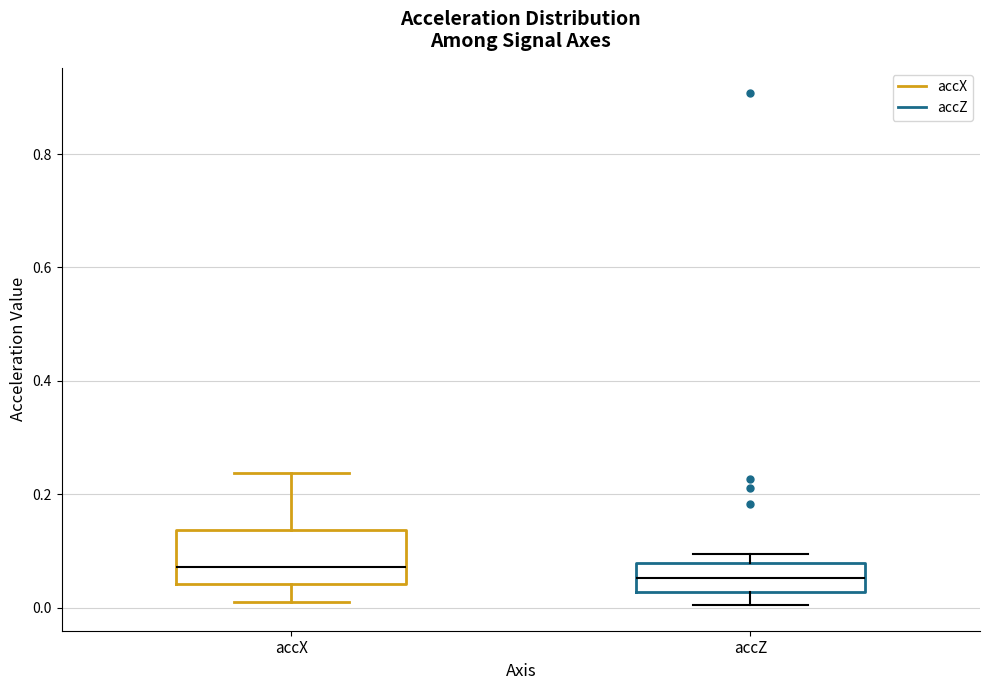

Reading left to right, read every box against the y-axis: the position of its median line, the range the box covers, and the ends of its whiskers. The values are not printed on the chart, so give them approximately, as read against the axis.

accX: median 0.08, box 0.04 to 0.14, whiskers 0.02 to 0.24
accZ: median 0.06, box 0.02 to 0.08, whiskers 0.00 to 0.10